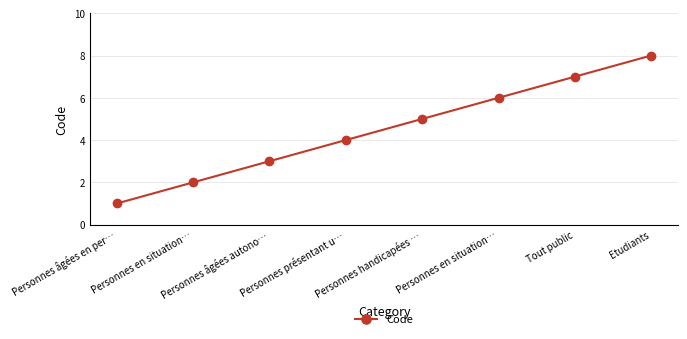

Reading left to right, what are all the values shown in this chart?

1	2	3	4	5	6	7	8